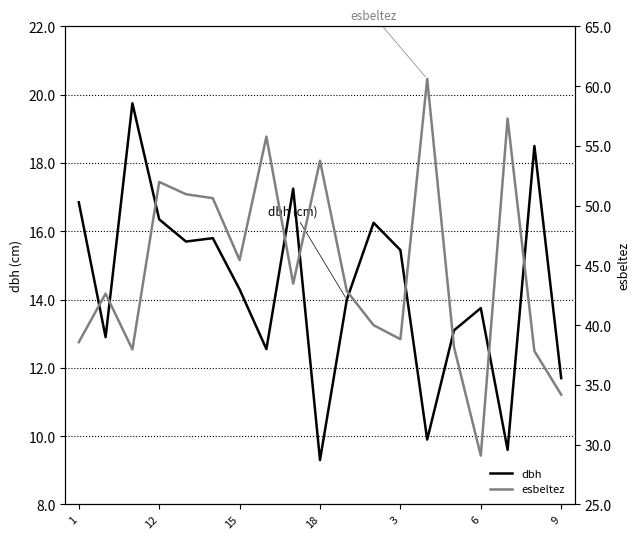

What is the average value of the dbh series?

14.4